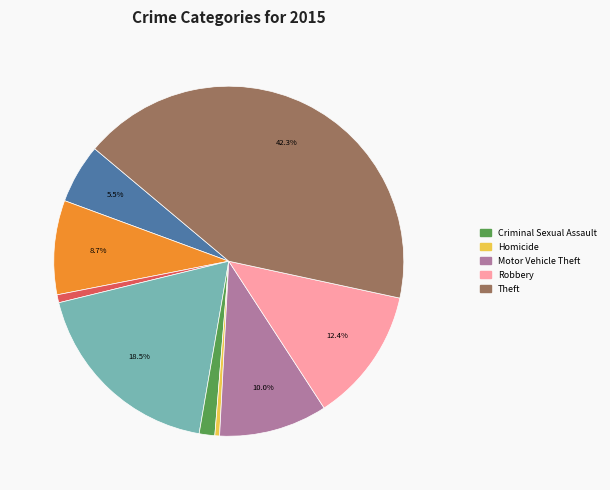

Does any single category account for the majority?

No